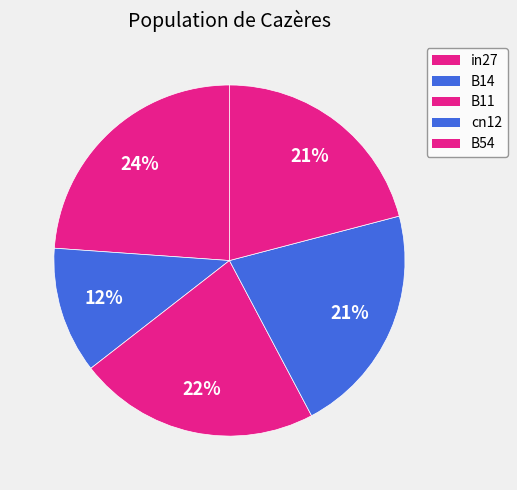

Count the number of slices in the pie.

5